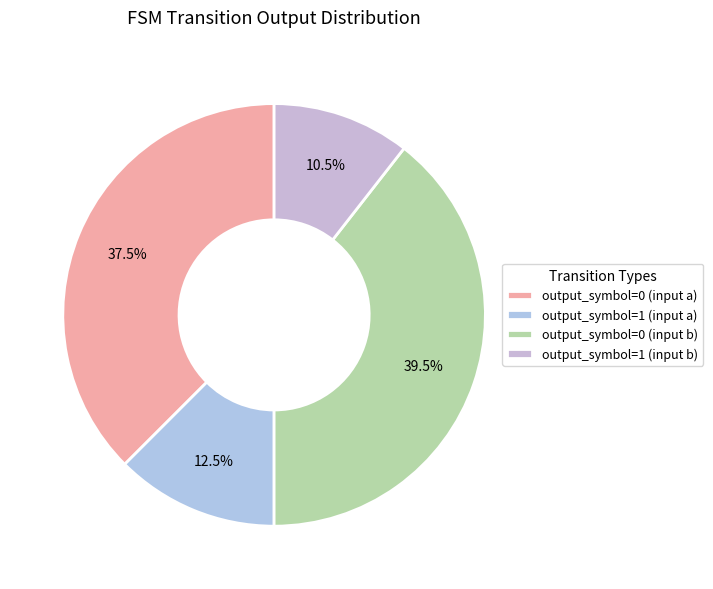

True or false: output_symbol=1 (input b) accounts for 11% of the total.

True